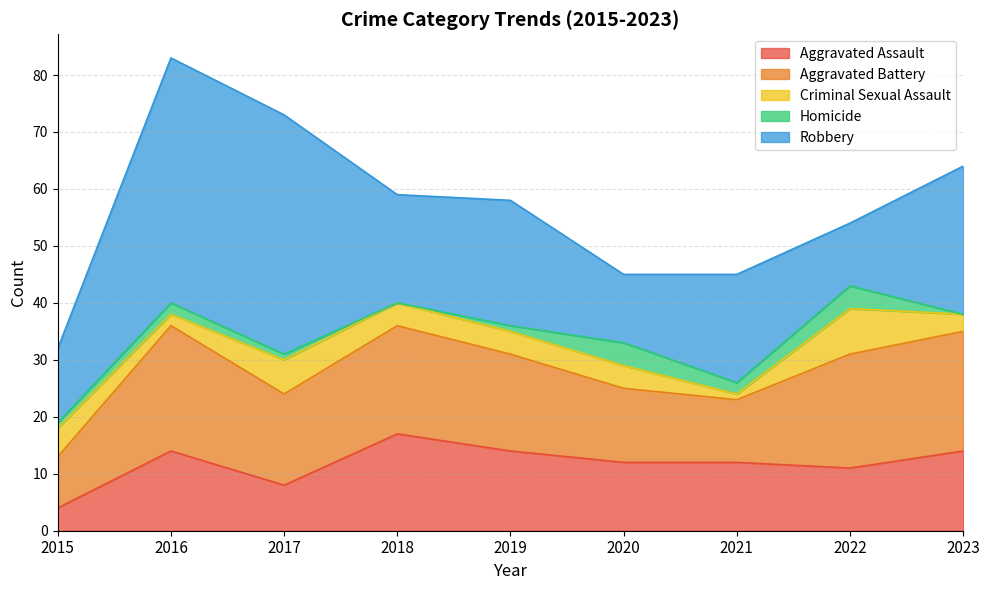

At which category is the sum across all series the highest?

2016